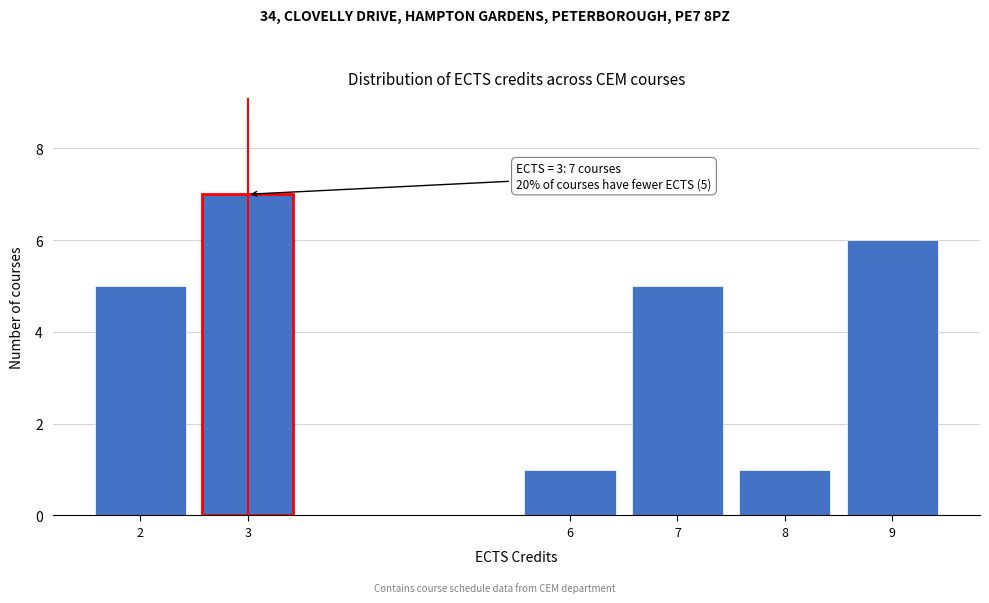

Reading left to right, transcribe all the data shown in this chart.

2=5	3=7	6=1	7=5	8=1	9=6